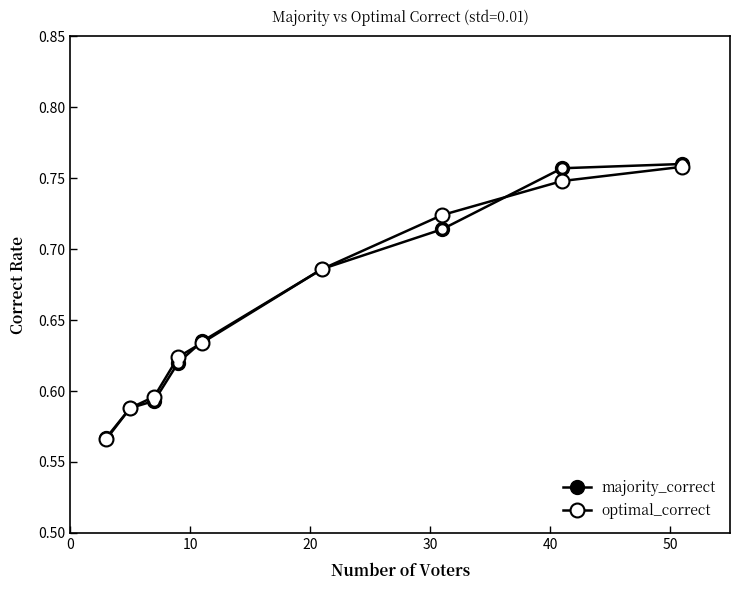

Rank the series by their maximum value, from highest to lowest.

majority_correct, optimal_correct